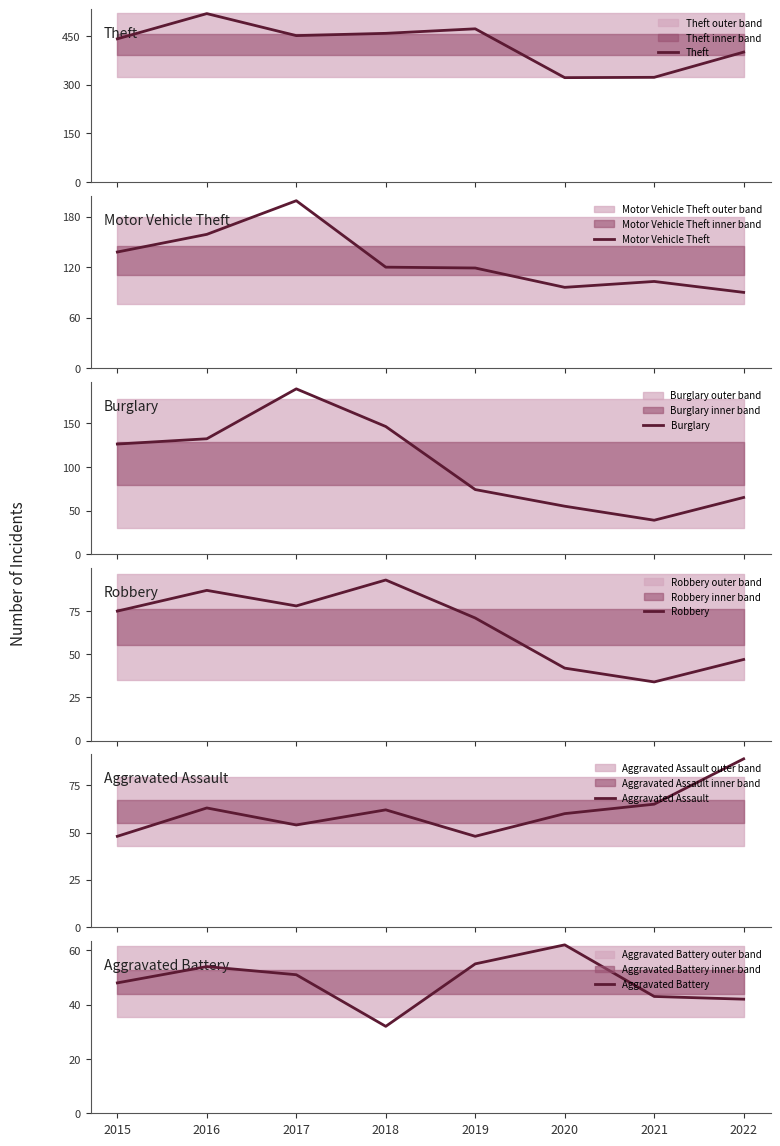

Is it true that Aggravated Assault equals 48 at 2019?

True